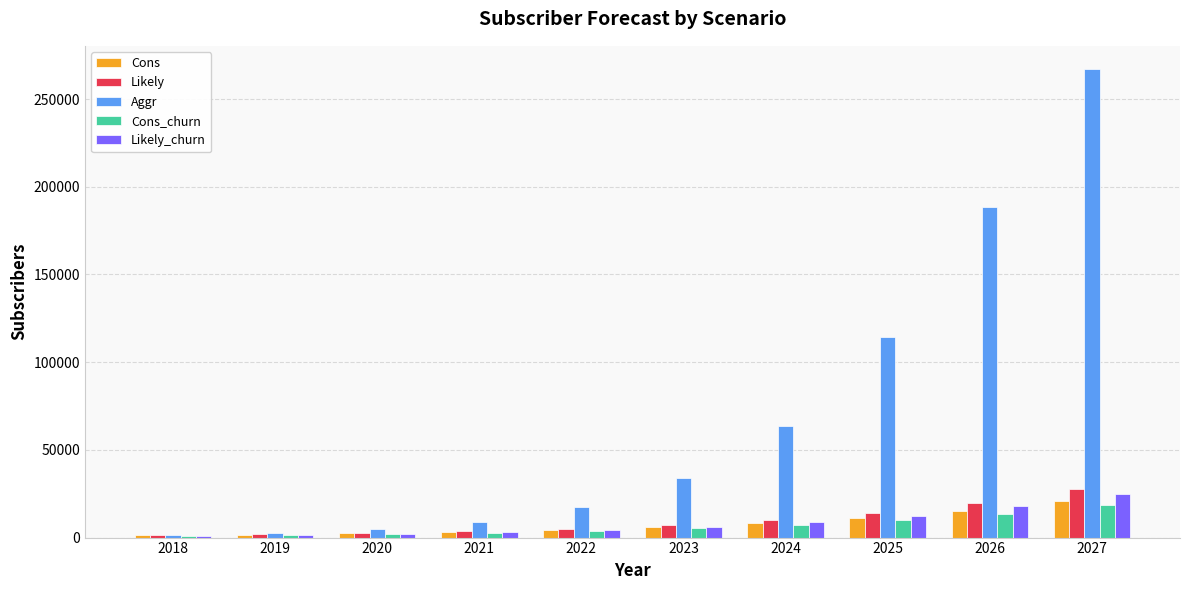

At which label does Likely_churn reach its peak?

2027